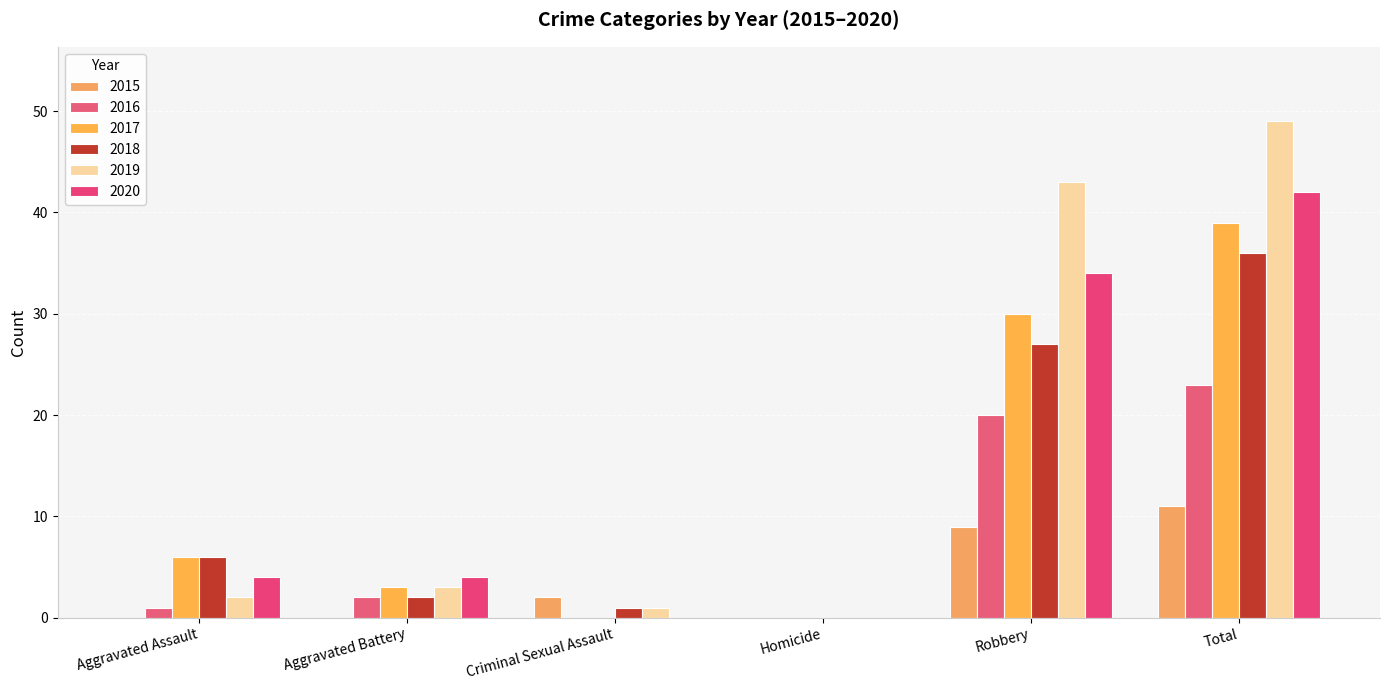

Count the number of categories in the chart.

6